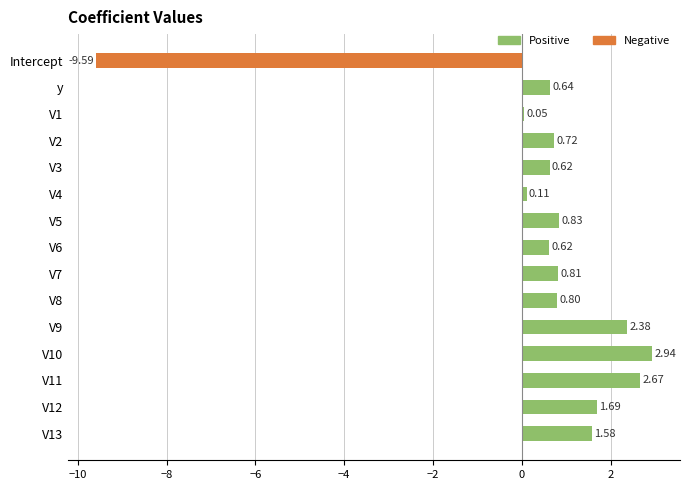

What is the difference between the values at y and Intercept?

10.2